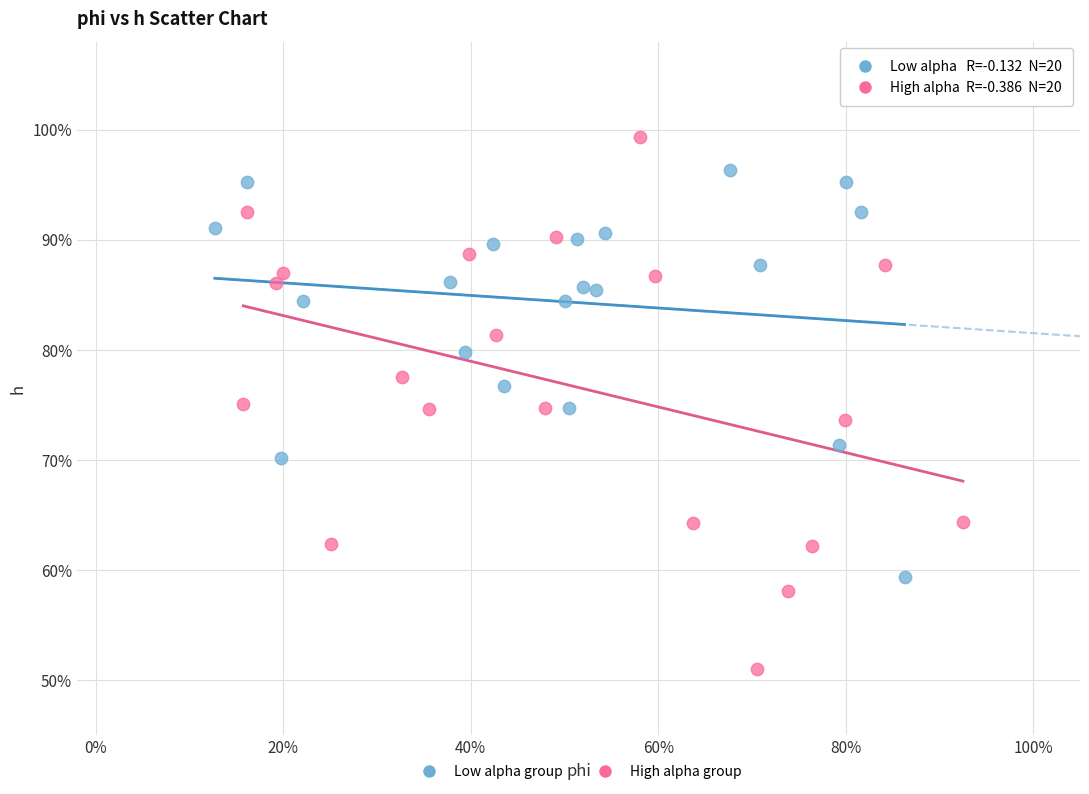

Which series reaches the minimum Y coordinate?

High alpha group